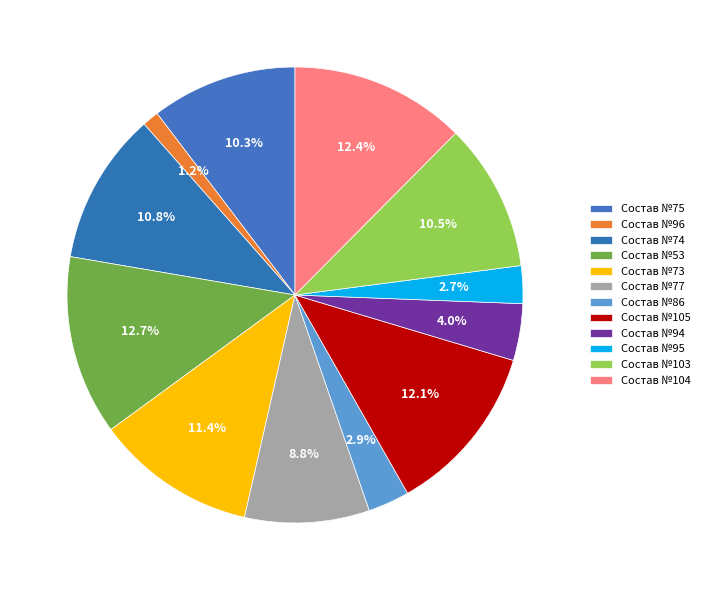

To the nearest percent, what is the combined percentage of Состав №96 and Состав №103?

12%